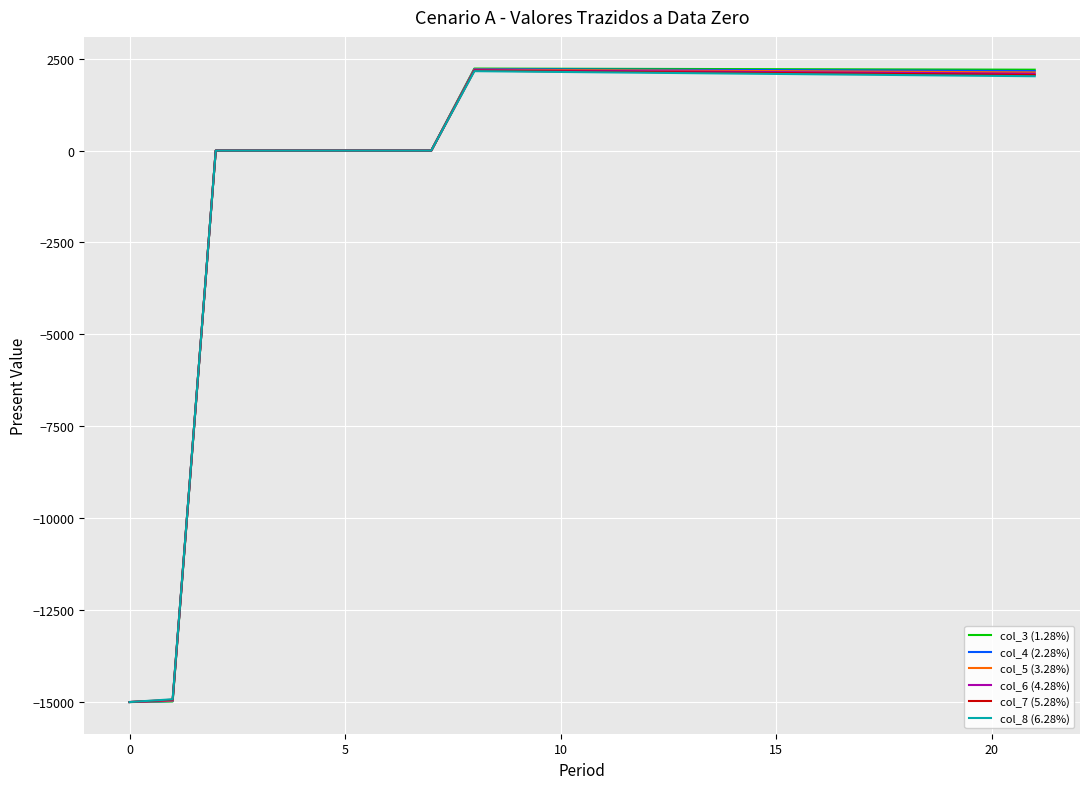

Which series has the widest spread of values?

col_3 (1.28%)